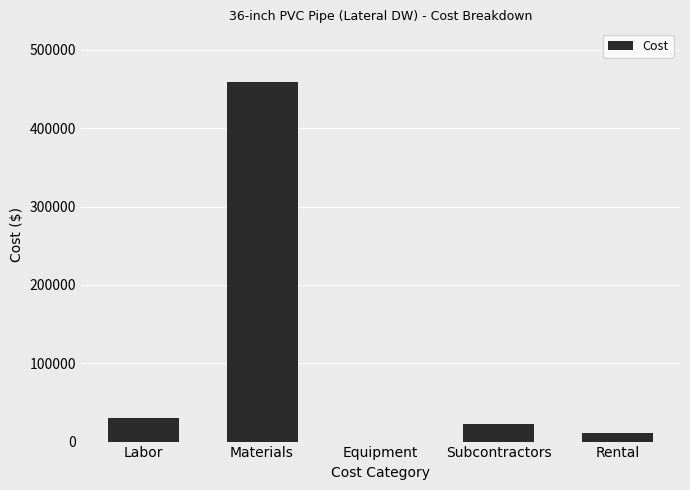

What is the sum of the values at Subcontractors and Rental?

33127.5